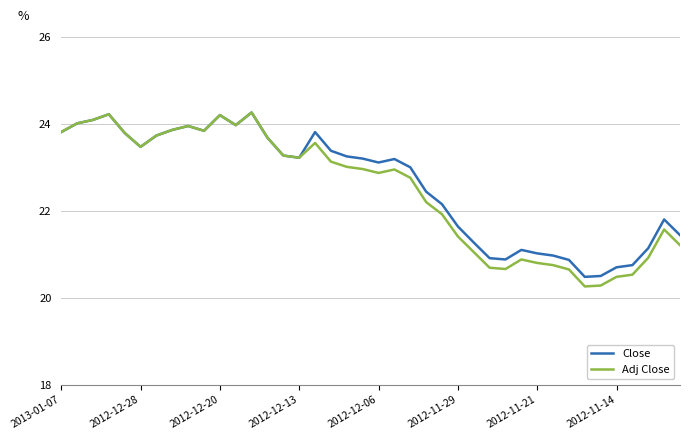

What is the smallest value displayed?

20.3